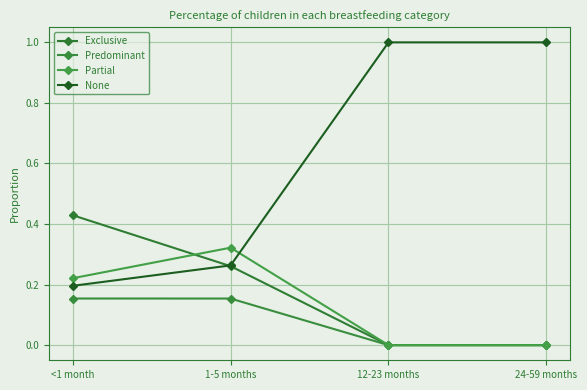

At which label does Exclusive reach its minimum?

12-23 months